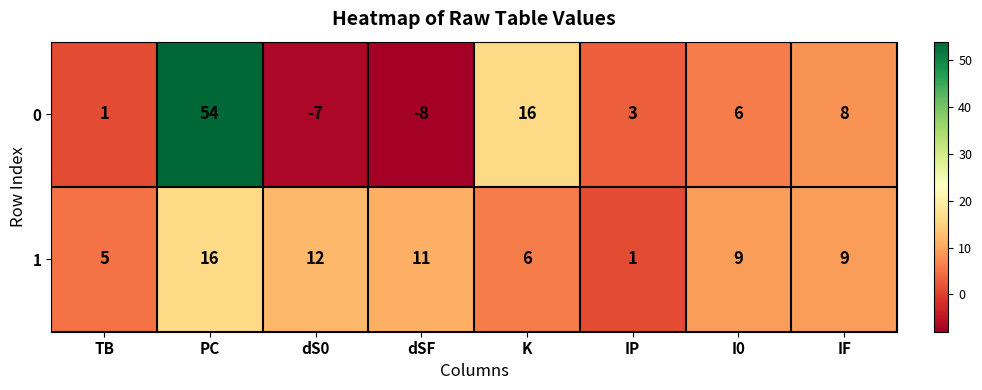

What is the average value of the 0 series?

9